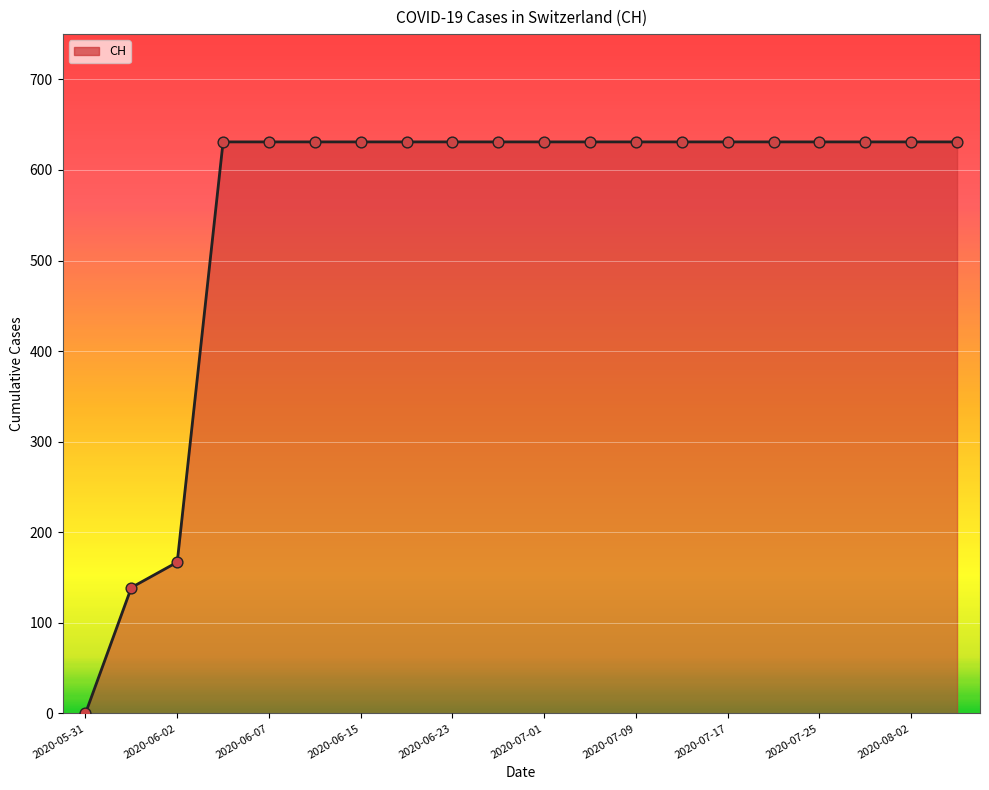

Between 2020-08-02 and 2020-06-03, which is larger?

2020-08-02